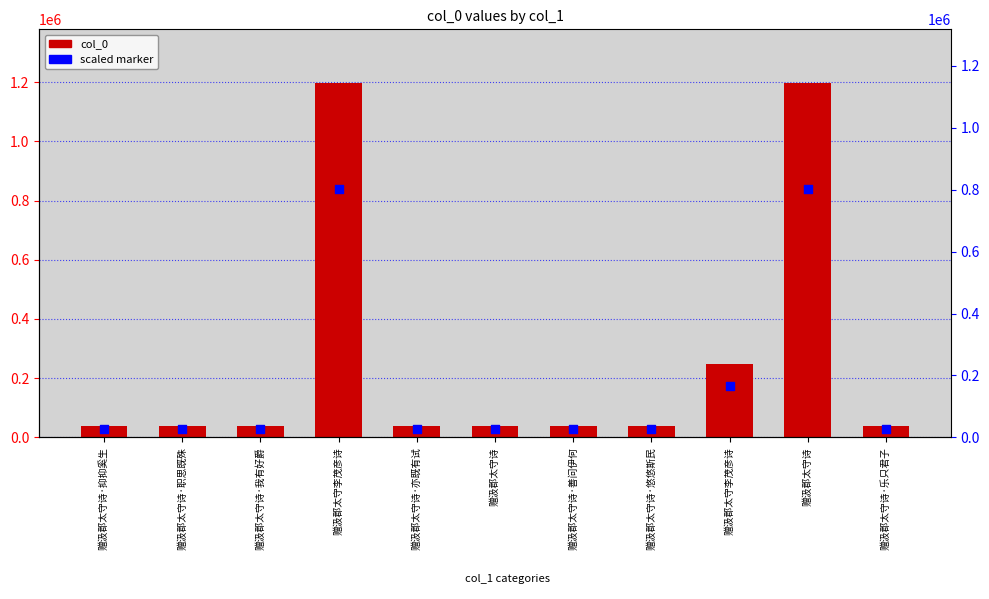

Which series reaches the maximum Y coordinate?

col_0